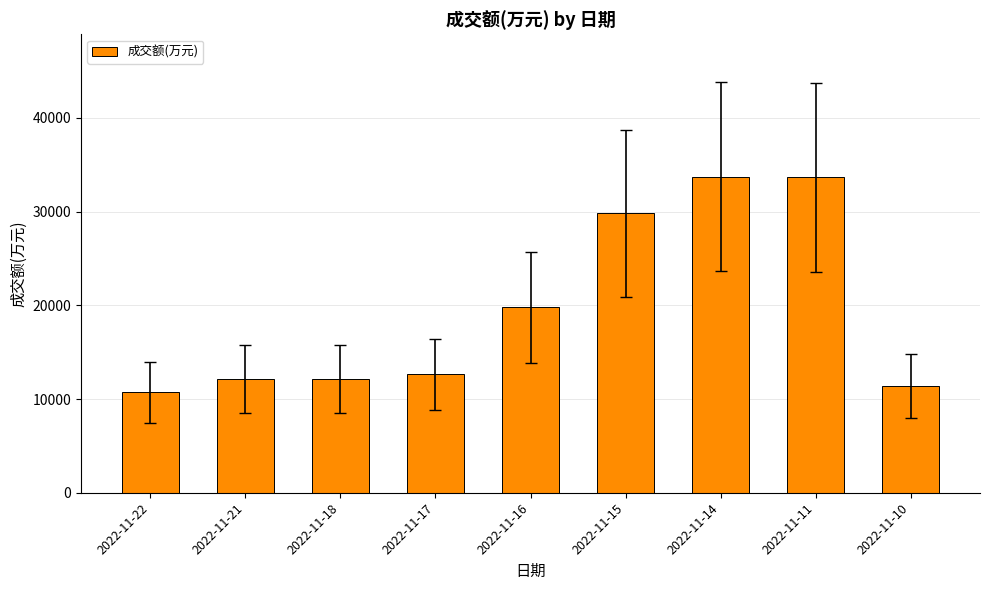

The value at 2022-11-16 is 11765. True or false?

False